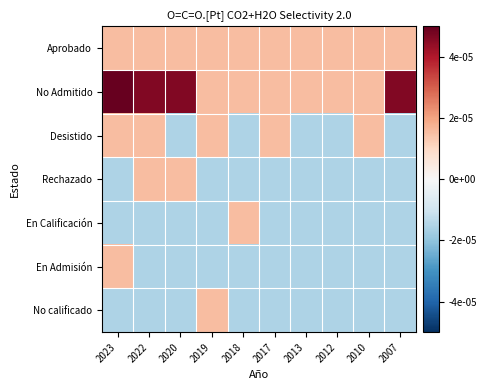

At 2012, list the series in order from largest to smallest.

Aprobado, No Admitido, Desistido, Rechazado, En Calificación, En Admisión, No calificado